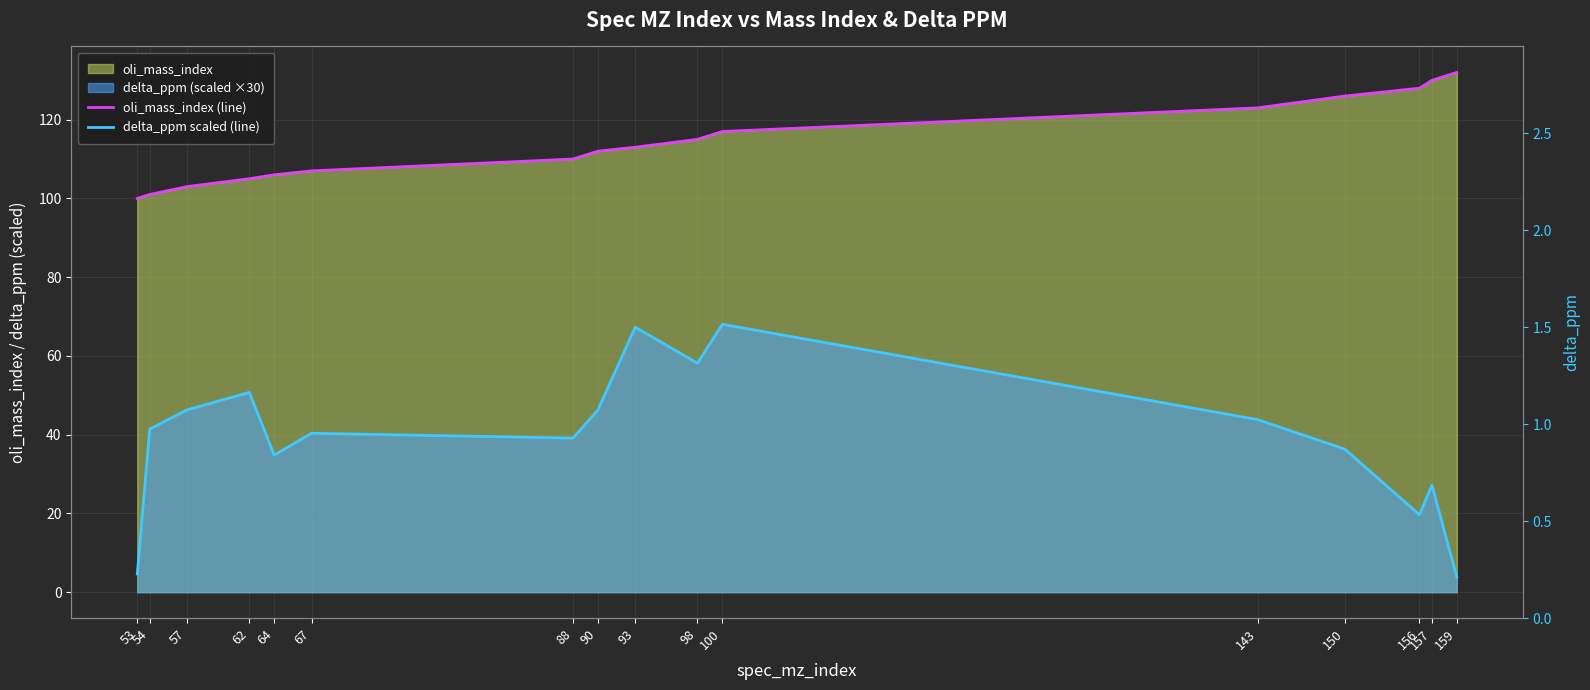

At how many categories does at least one series exceed 48?

16